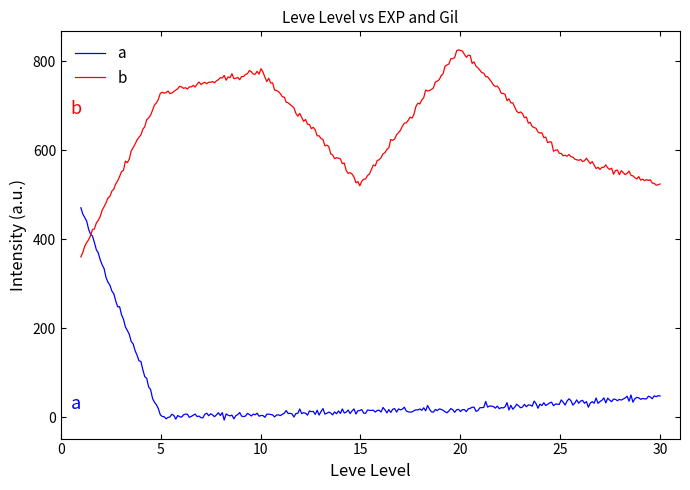

List the series in order of their peak value, lowest first.

a, b